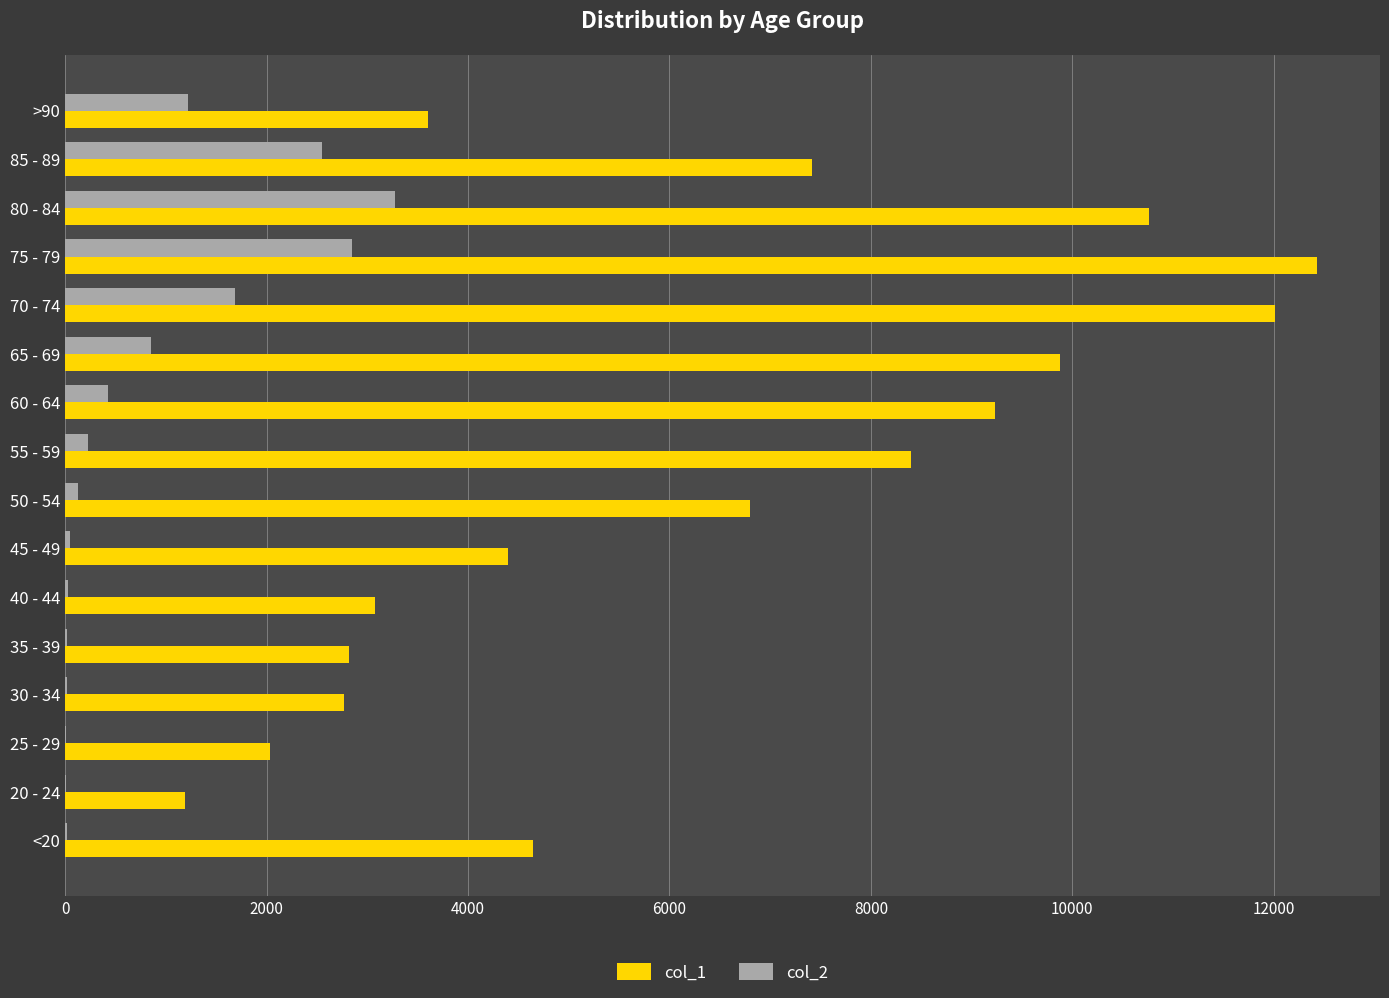

What are all the series names shown in the legend?

col_1, col_2